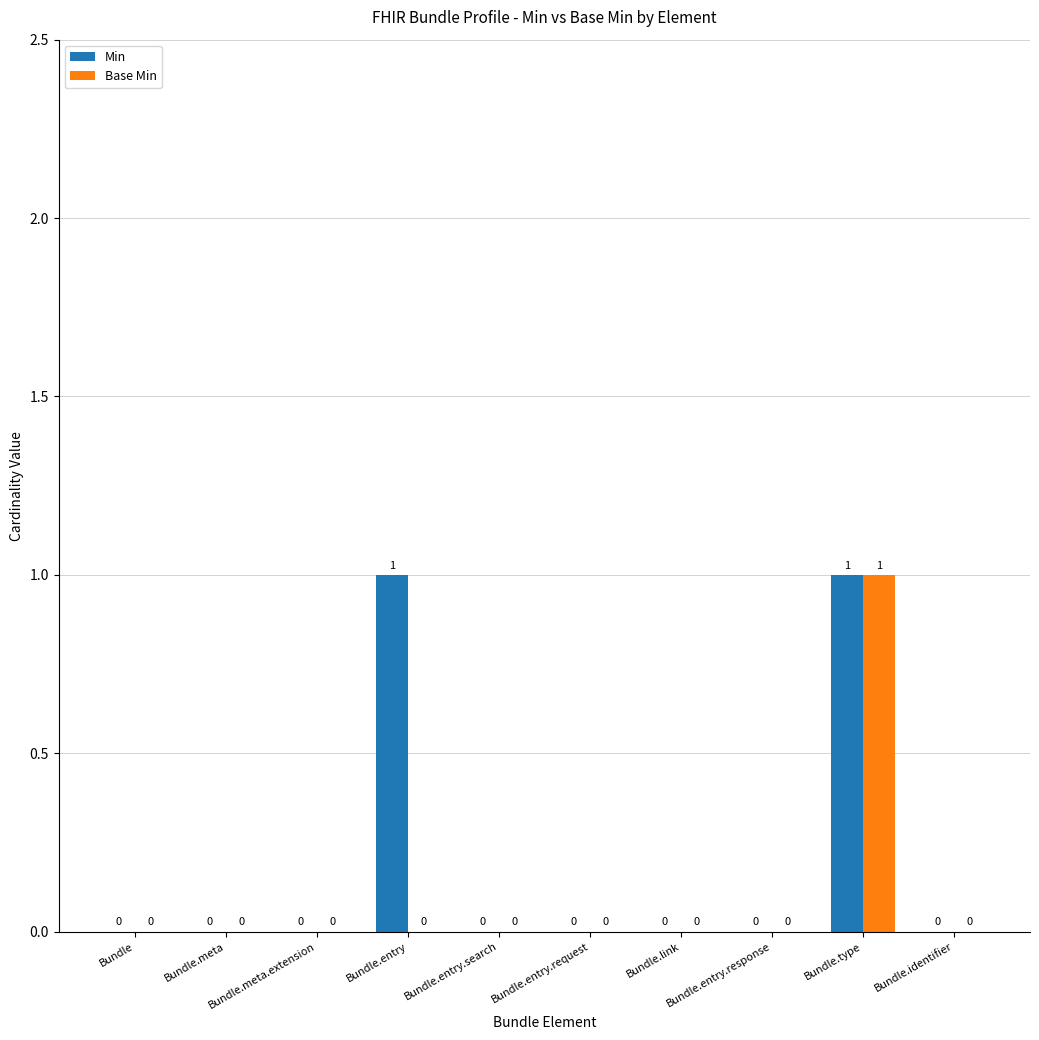

Does the chart contain stacked bars?

No